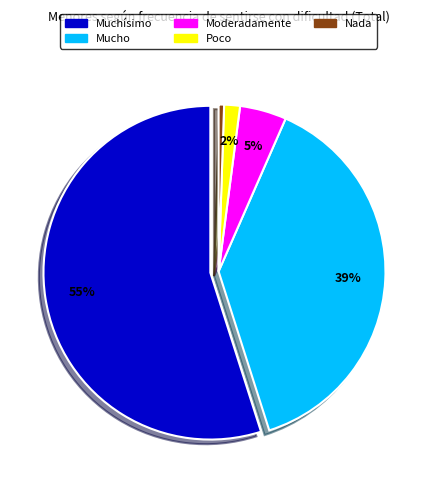

What percentage do Poco and Mucho together represent?

40.0%